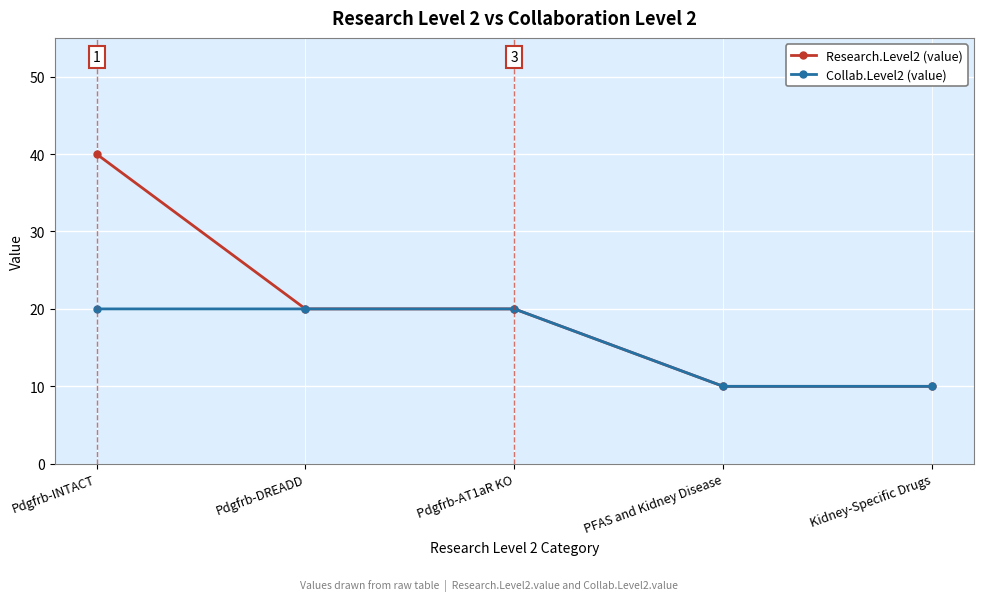

How many lines are shown in the chart?

2